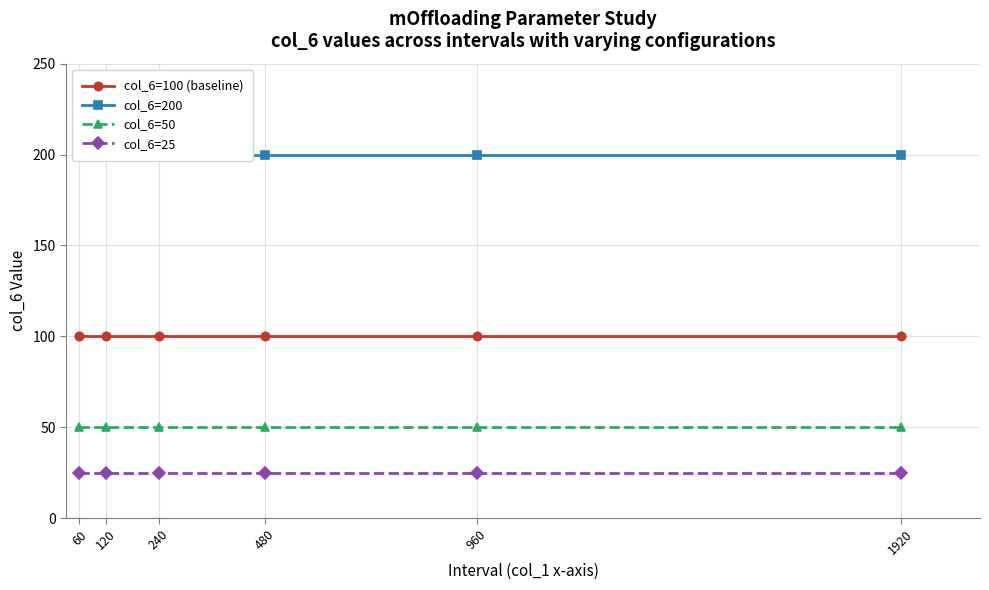

Which series changed the most between 120 and 960?

col_6=100 (baseline)